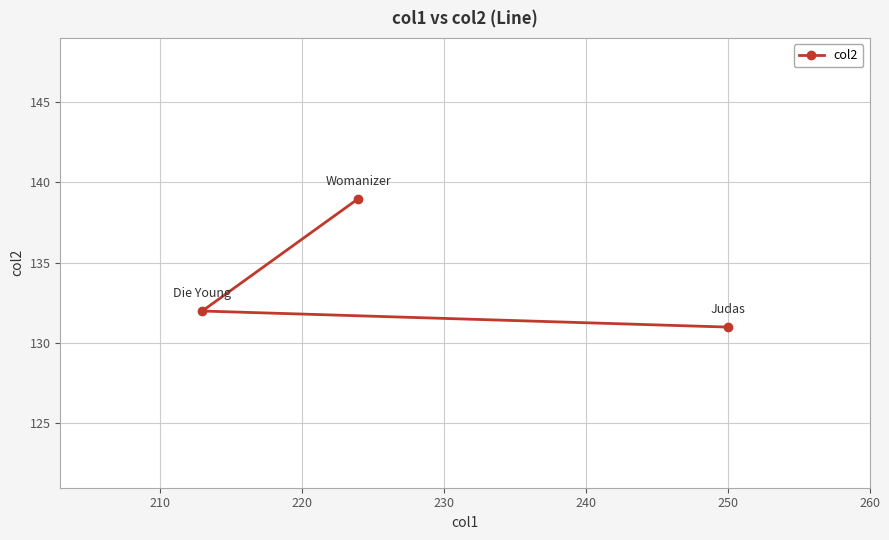

How many values are between 131 and 139?

3